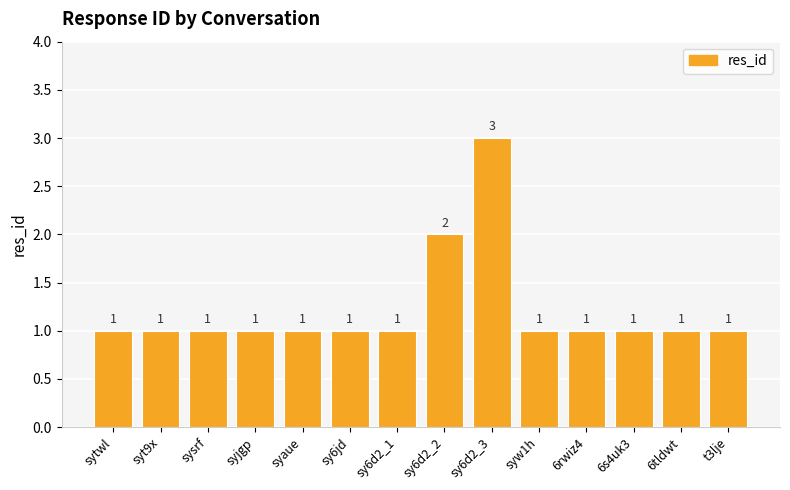

What is the average value?

1